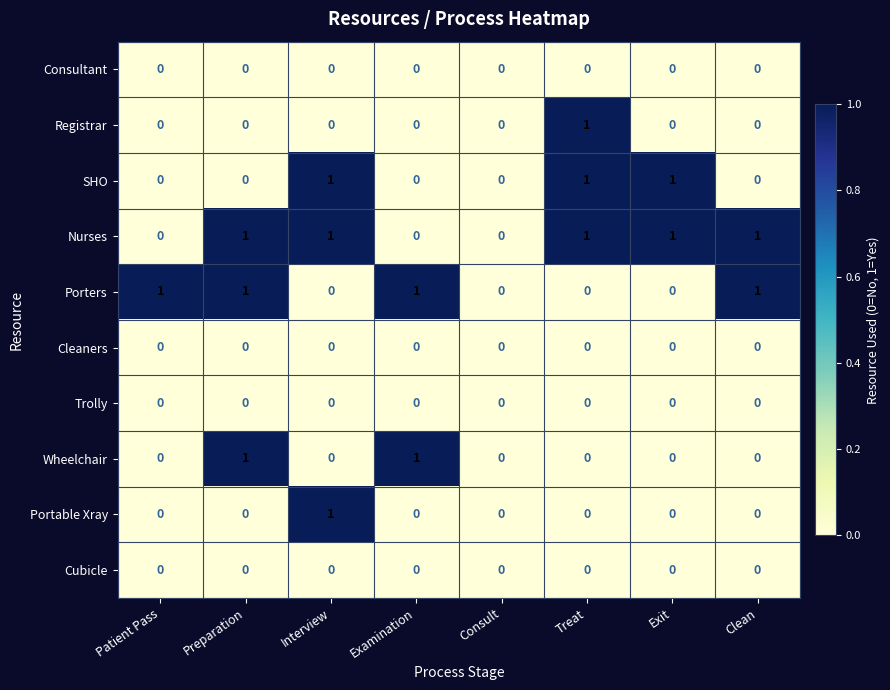

What is the total value across all series at Patient Pass?

1